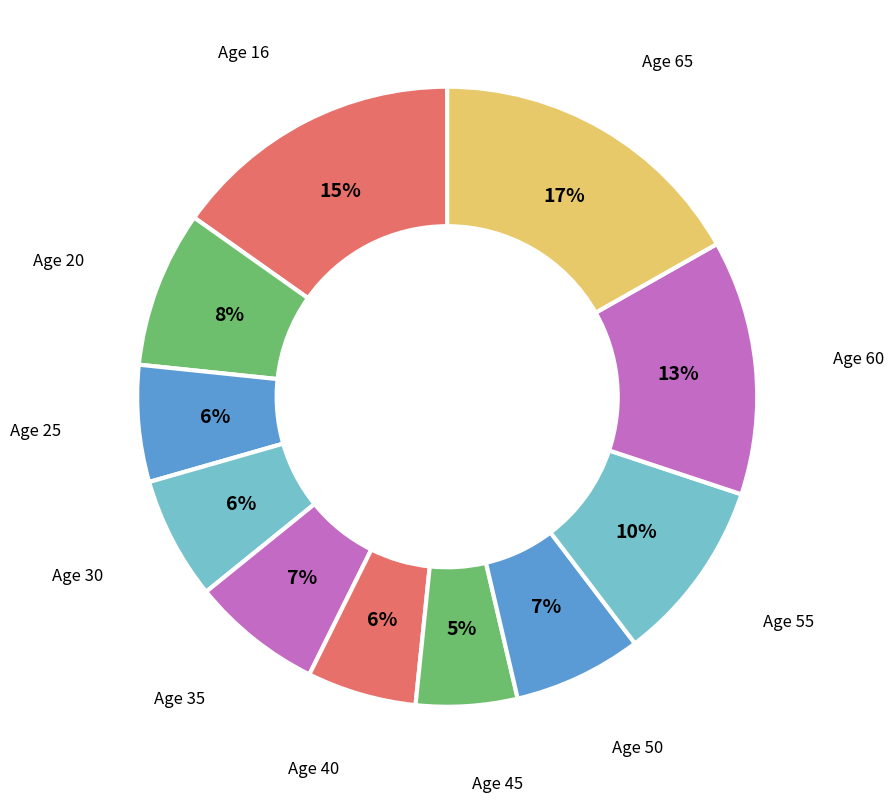

Which slice is the largest?

65